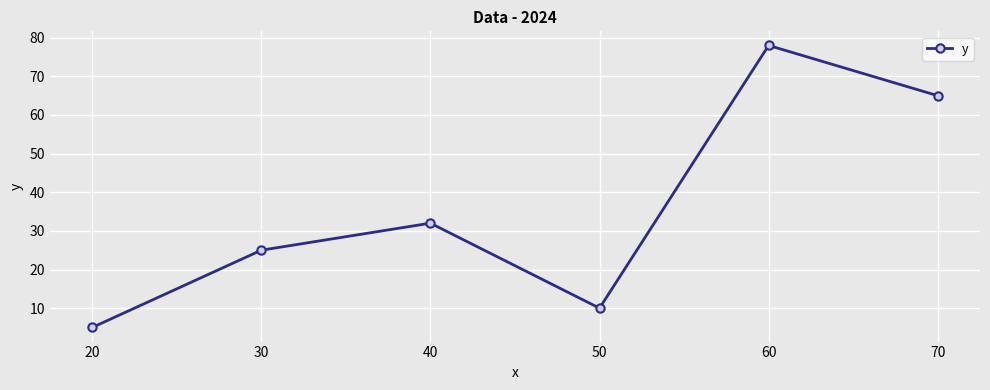

How many interior local peaks (higher than both neighbors) does the data have?

2